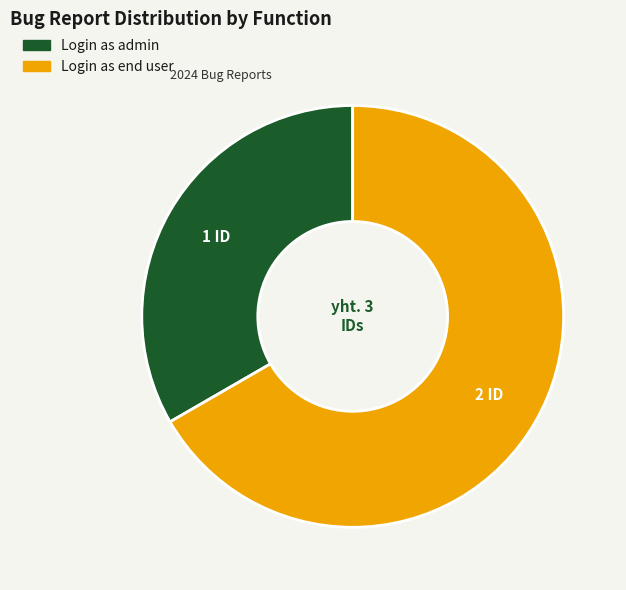

Count the number of slices in the pie.

2